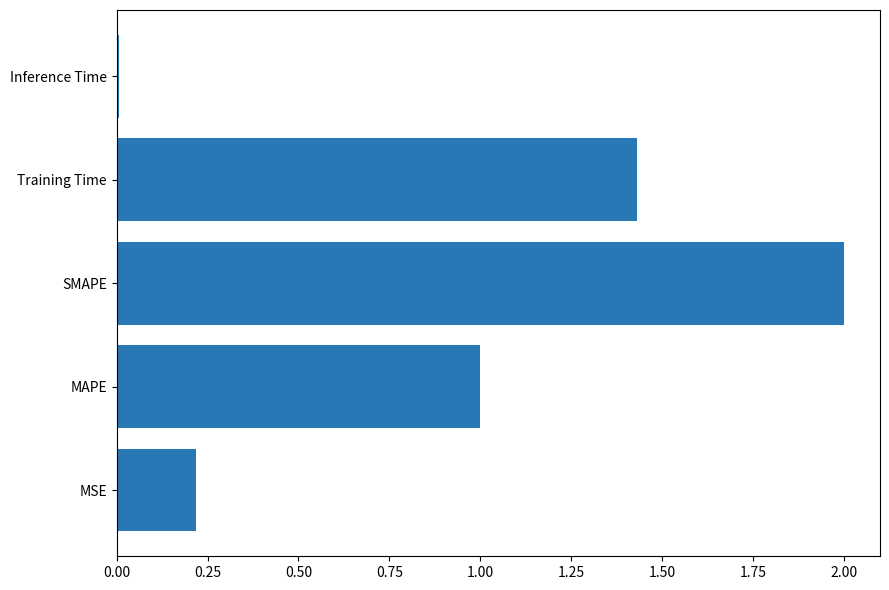

How many bars are there in total?

5